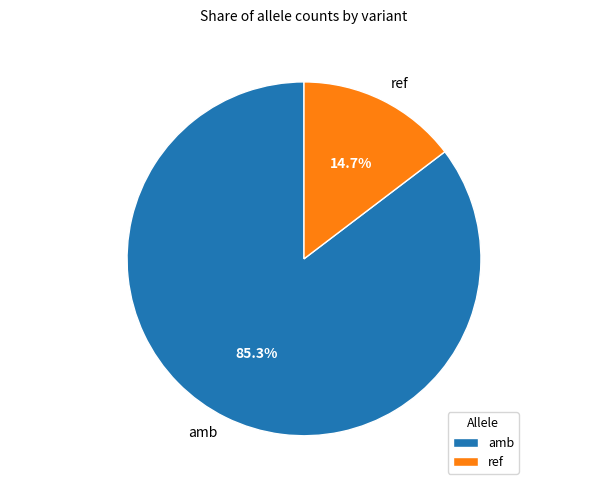

How many slices are in this pie chart?

2